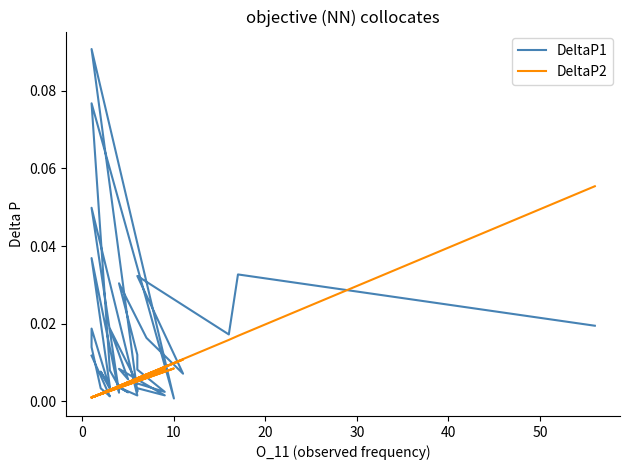

Which has a higher value, 20 or 9?

20